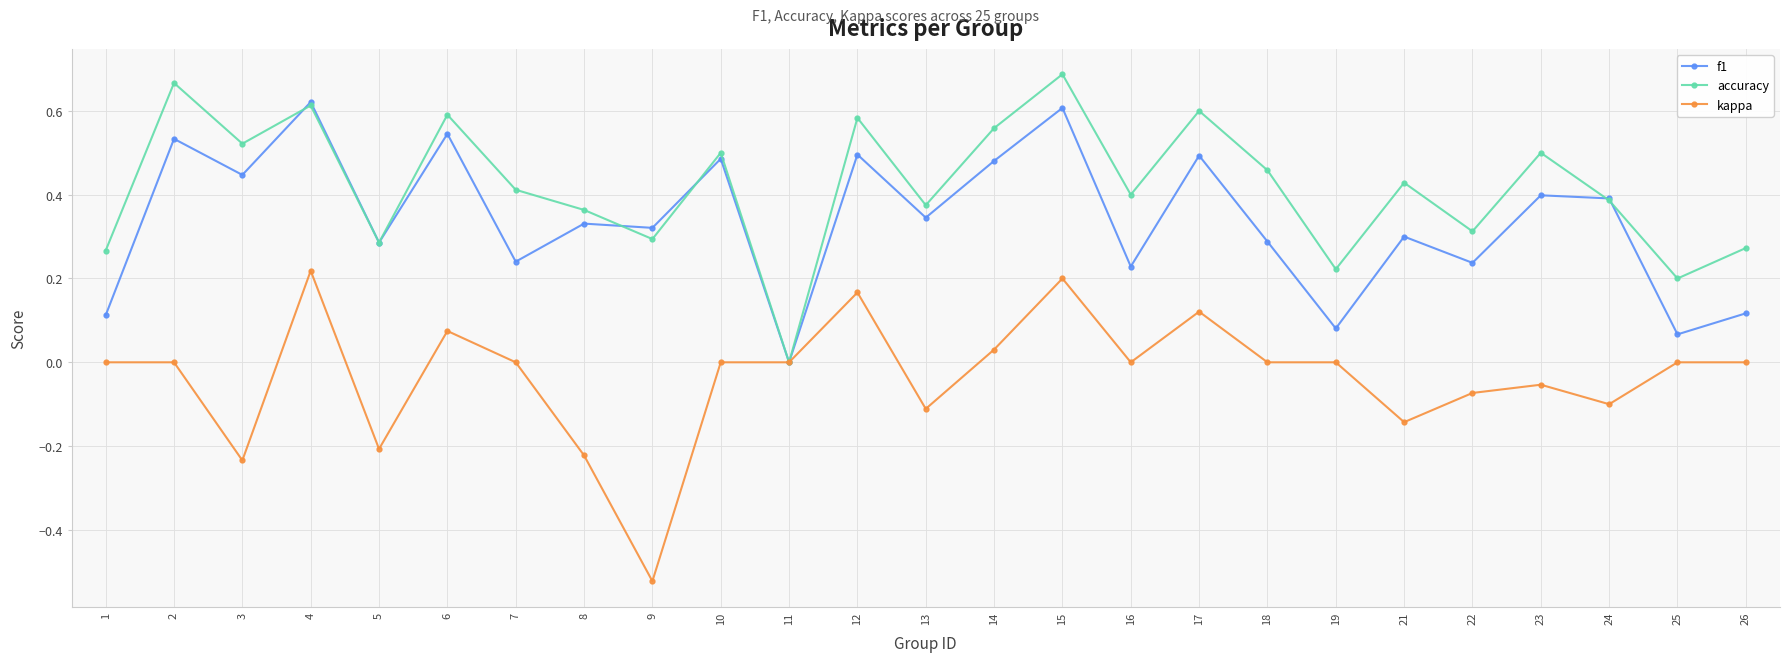

Is the value of accuracy at 16 greater than the value of kappa at 13?

Yes